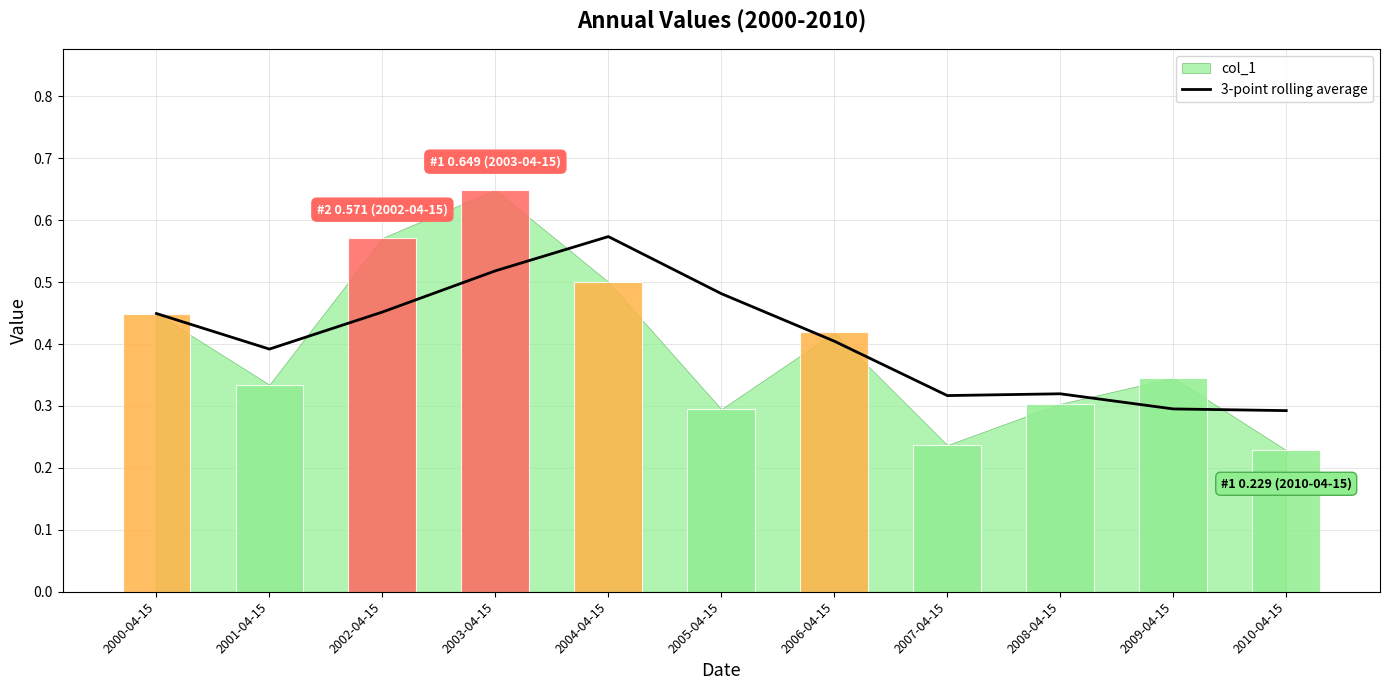

At which category does the chart reach its minimum across all series?

2010-04-15